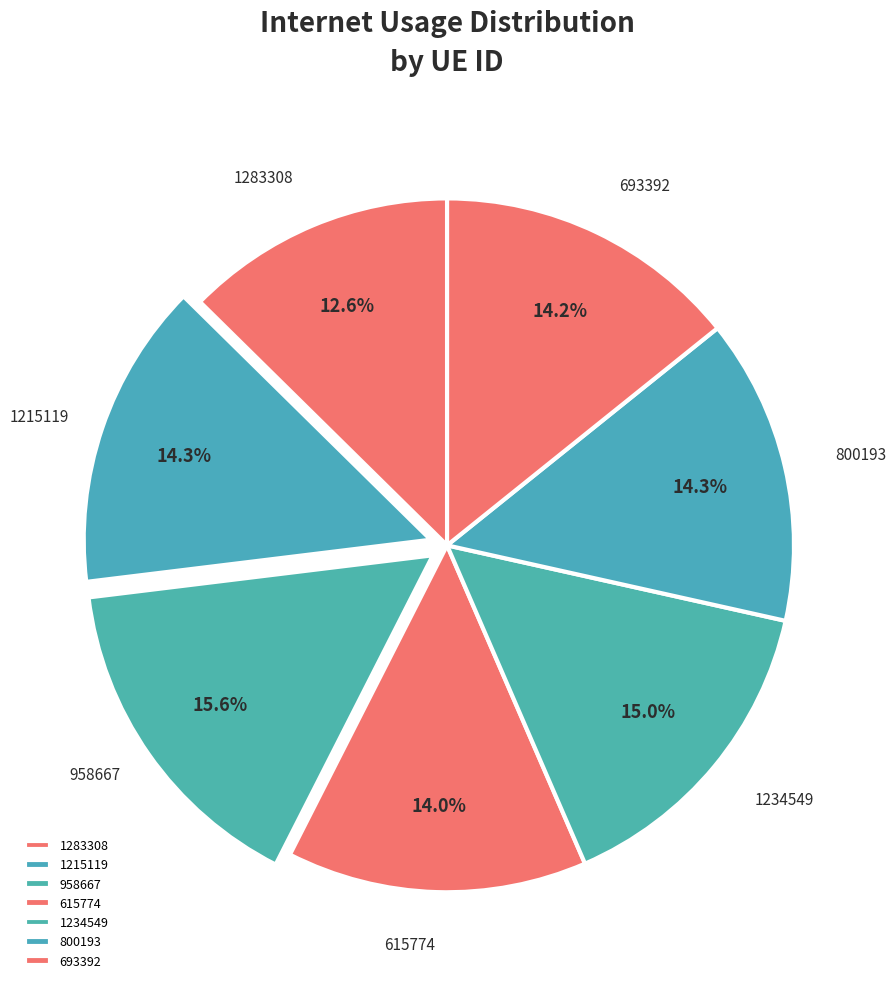

Which slice is the smallest?

1283308